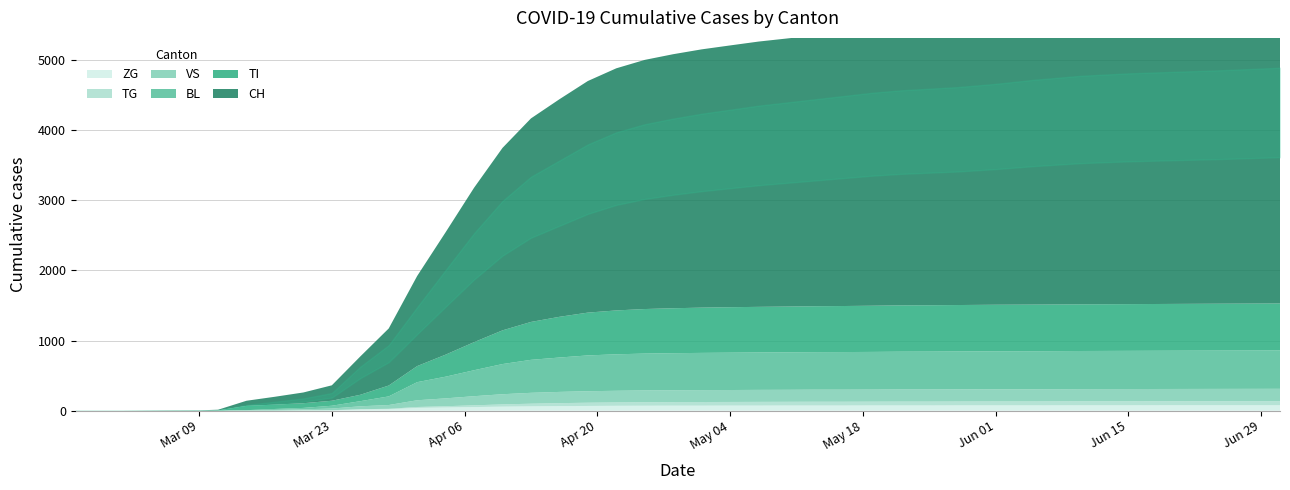

The VS series shows 175 at 35. True or false?

True